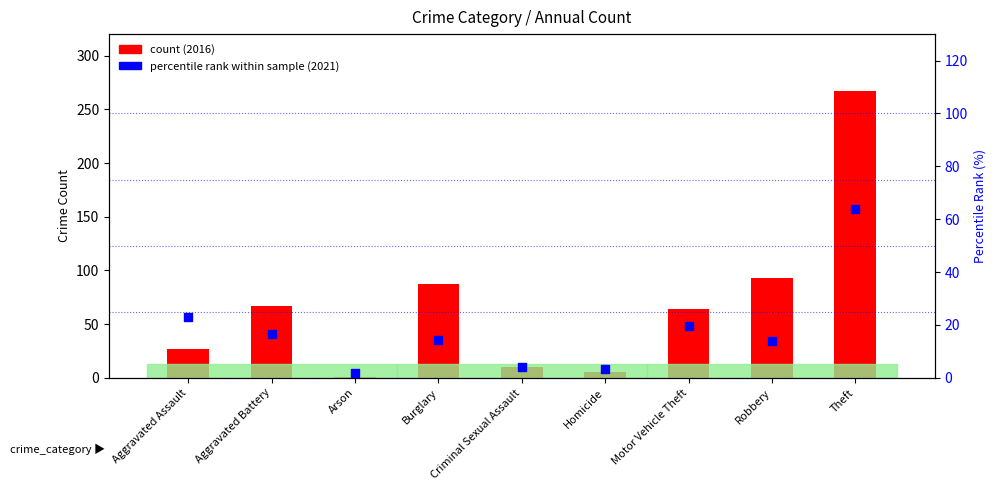

At how many categories does at least one series exceed 125?

1